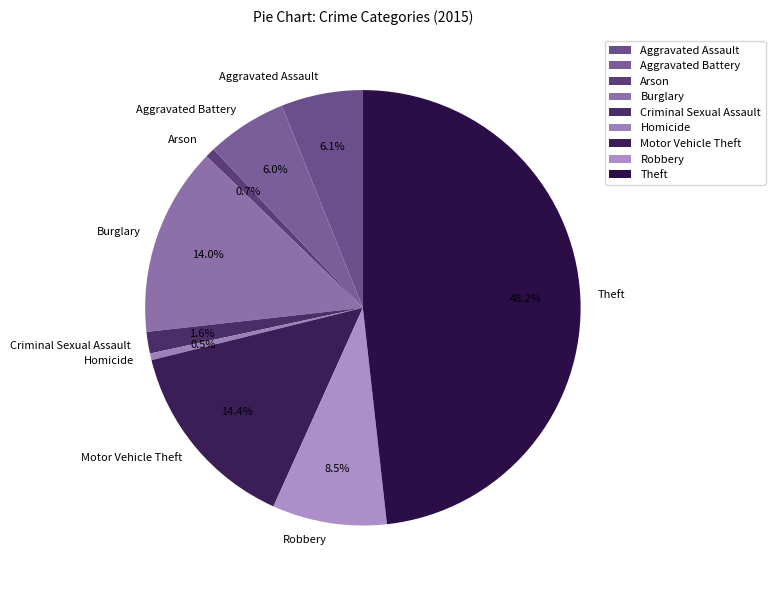

To the nearest percent, what portion does Criminal Sexual Assault represent?

2%